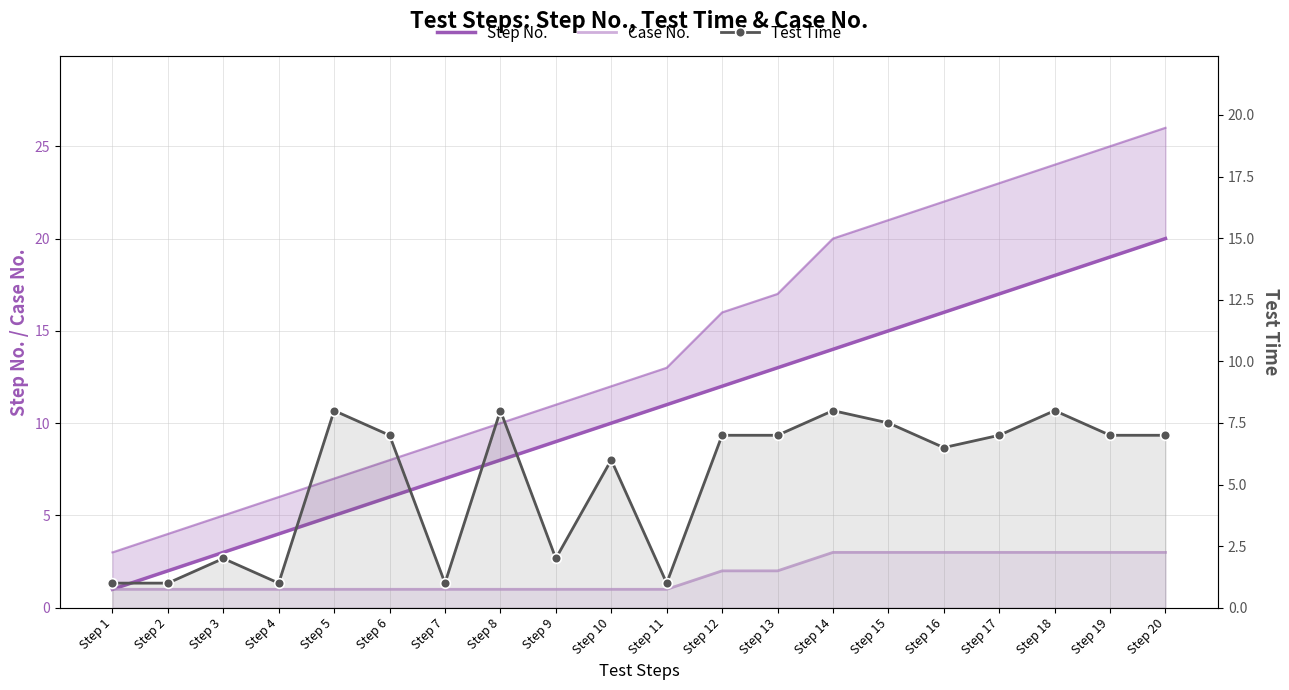

True or false: Test Time and Case No. cross at least once.

False